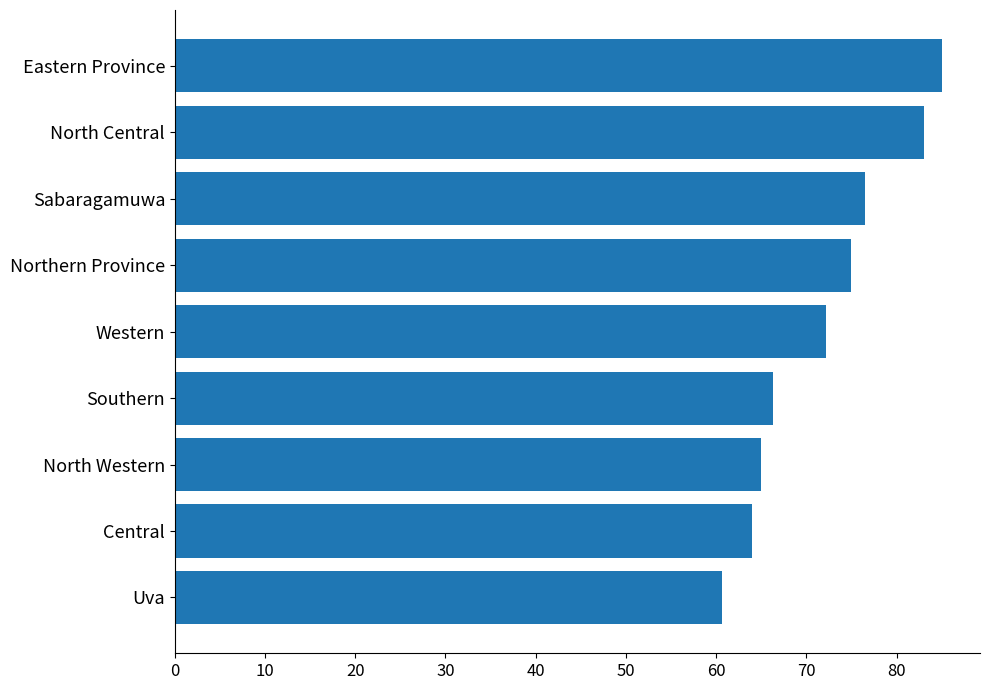

Which category has the highest value across all series?

Eastern Province